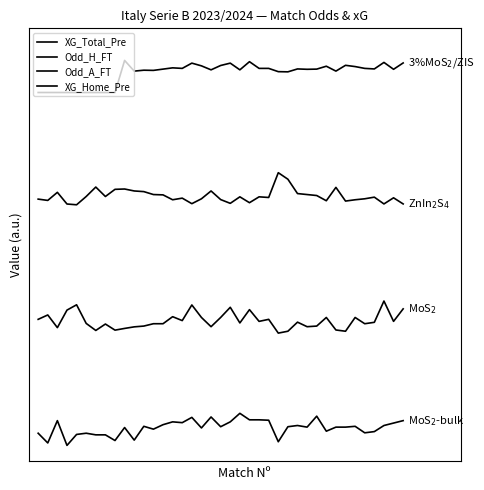

Reading right to left, what are all the values shown in this chart?

XG_Total_Pre: 0.8	0.7	0.6	0.4	0.4	0.6	0.6	0.6	0.4	0.9	0.6	0.6	0.6	0.1	0.8	0.8	0.8	1.0	0.7	0.6	0.9	0.5	0.9	0.7	0.7	0.6	0.5	0.6	0.2	0.6	0.2	0.3	0.3	0.4	0.3	0.0	0.8	0.1	0.4
Odd_H_FT: 4.3	3.9	4.5	3.8	3.8	4.0	3.6	3.6	4.0	3.7	3.7	3.8	3.6	3.5	3.9	3.9	4.2	3.8	4.3	4.0	3.7	4.0	4.4	3.9	4.0	3.8	3.8	3.7	3.7	3.6	3.6	3.8	3.6	3.8	4.4	4.2	3.7	4.1	3.9
Odd_A_FT: 7.5	7.7	7.5	7.7	7.7	7.7	7.6	8.0	7.6	7.8	7.8	7.8	8.3	8.5	7.7	7.7	7.6	7.7	7.5	7.7	7.9	7.7	7.5	7.7	7.7	7.8	7.8	7.9	7.9	8.0	8.0	7.8	8.1	7.8	7.5	7.5	7.9	7.6	7.7
XG_Home_Pre: 11.9	11.7	11.9	11.7	11.8	11.8	11.8	11.7	11.8	11.7	11.7	11.7	11.6	11.6	11.8	11.8	12.0	11.7	11.9	11.8	11.7	11.8	11.9	11.8	11.8	11.7	11.7	11.7	11.7	12.0	11.0	11.0	11.0	11.0	11.0	11.0	11.0	11.0	11.0